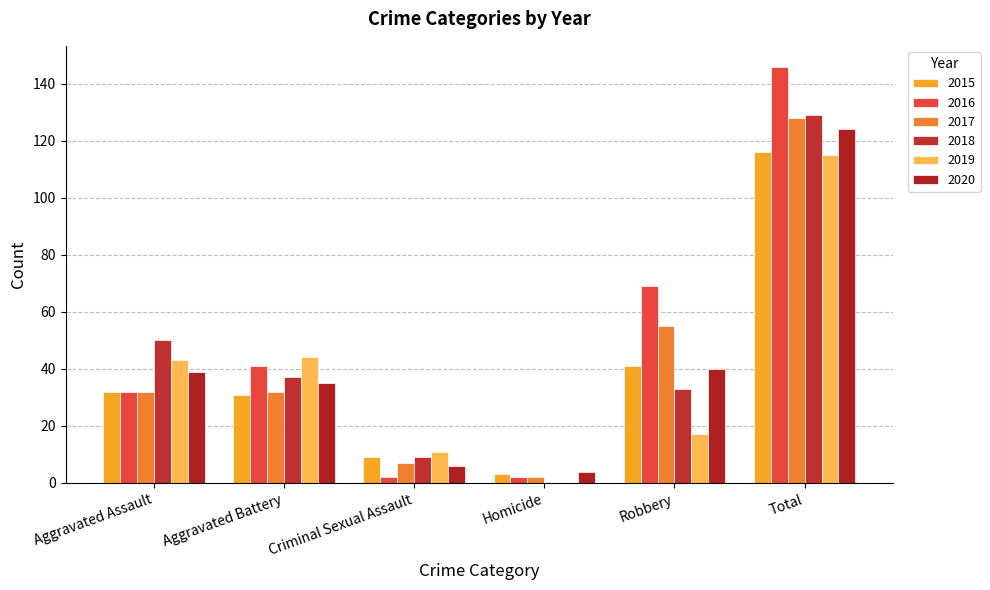

Rank the series by their maximum value, from lowest to highest.

2019, 2015, 2020, 2017, 2018, 2016